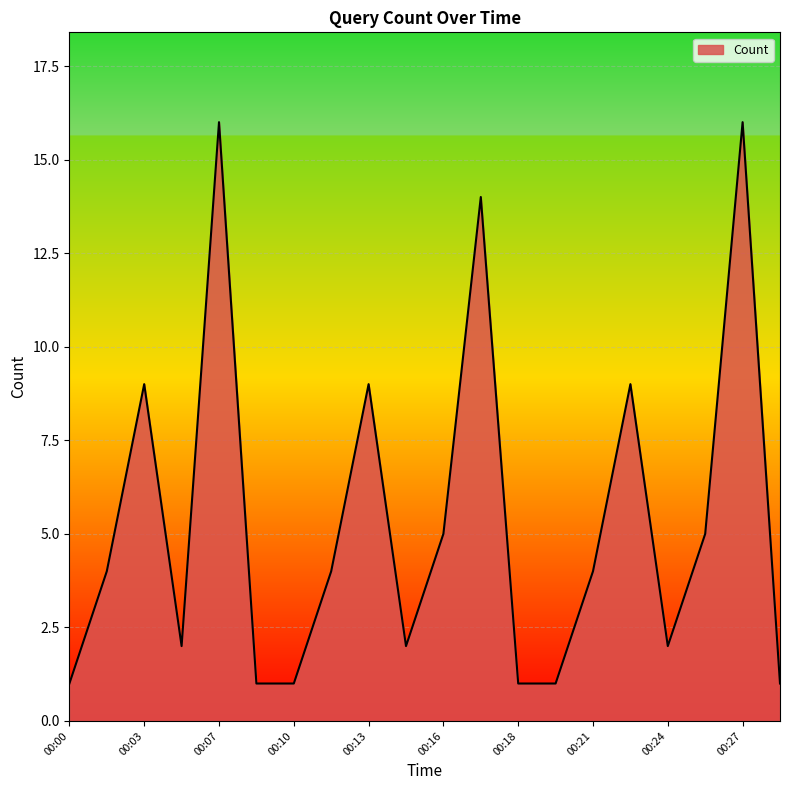

What is the greatest value displayed?

16